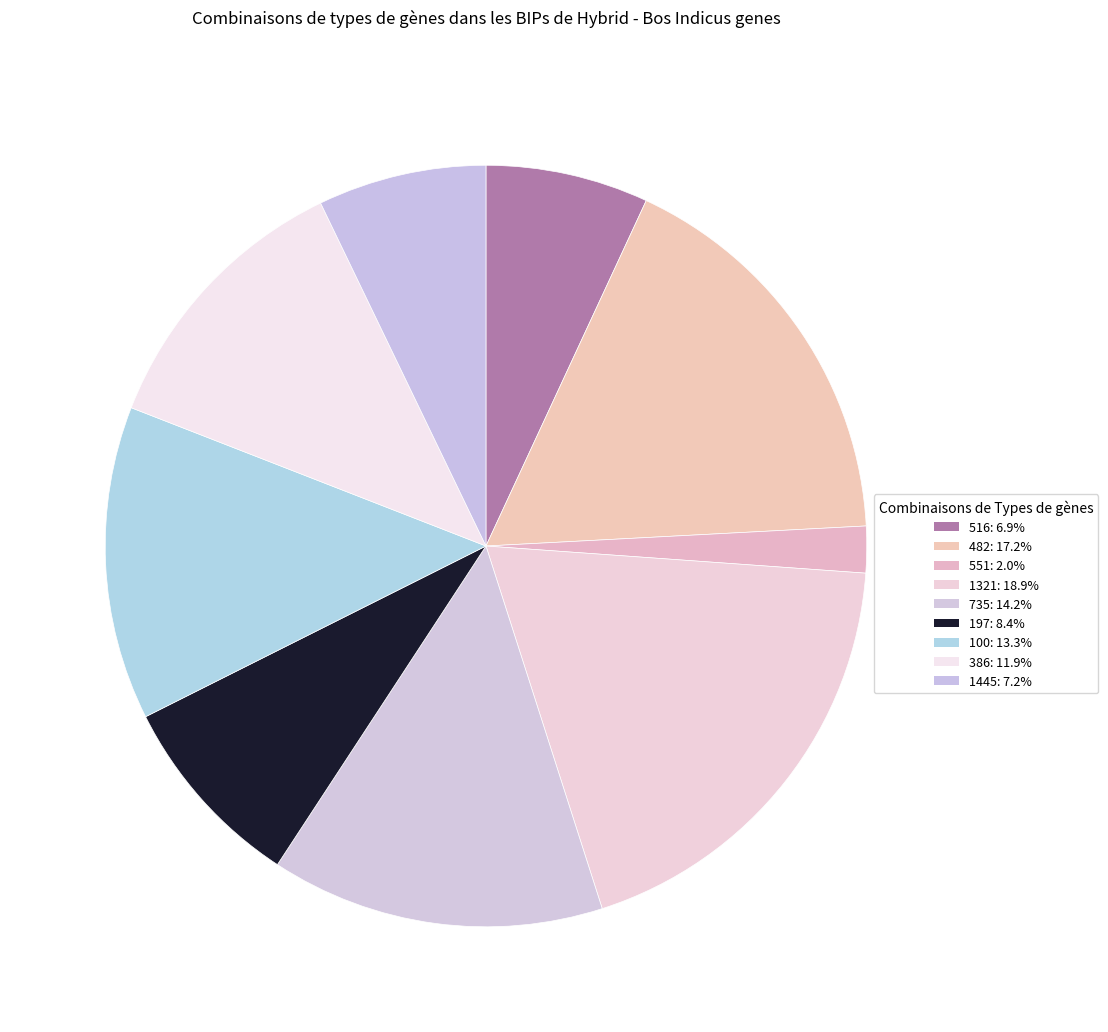

Do 1445 and 516 together represent more than half of the pie?

No